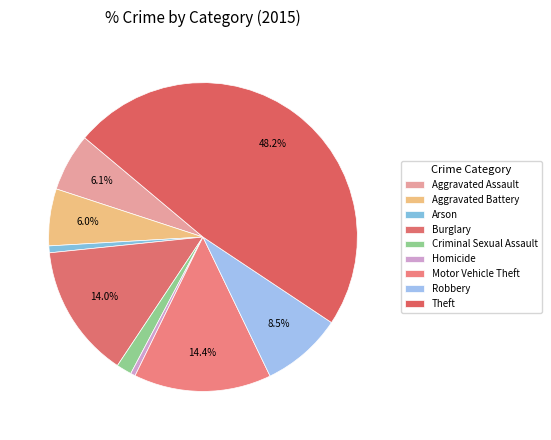

True or false: Motor Vehicle Theft accounts for 20% of the total.

False